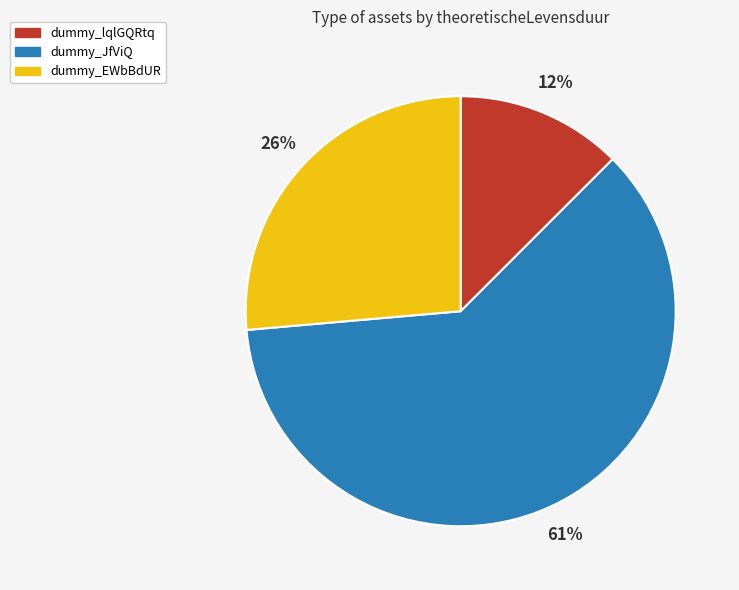

What percentage is the dummy_EWbBdUR slice, to the nearest percent?

26%